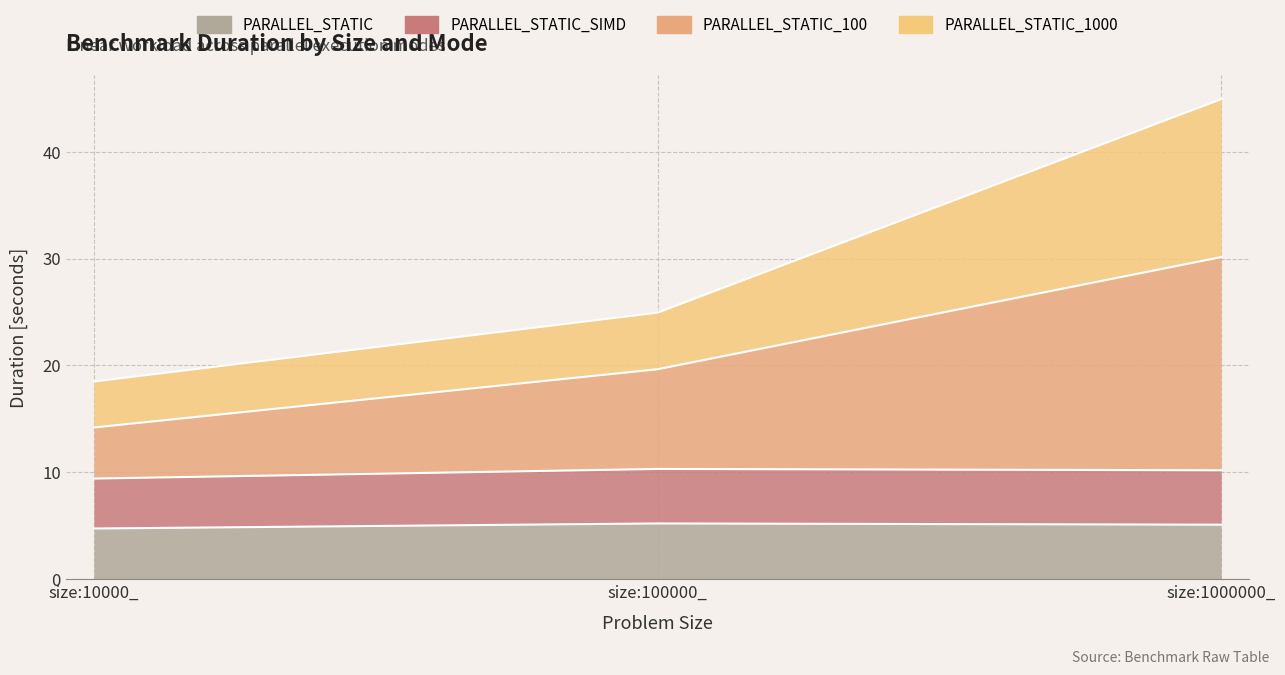

How many PARALLEL_STATIC values are between 4 and 5?

1